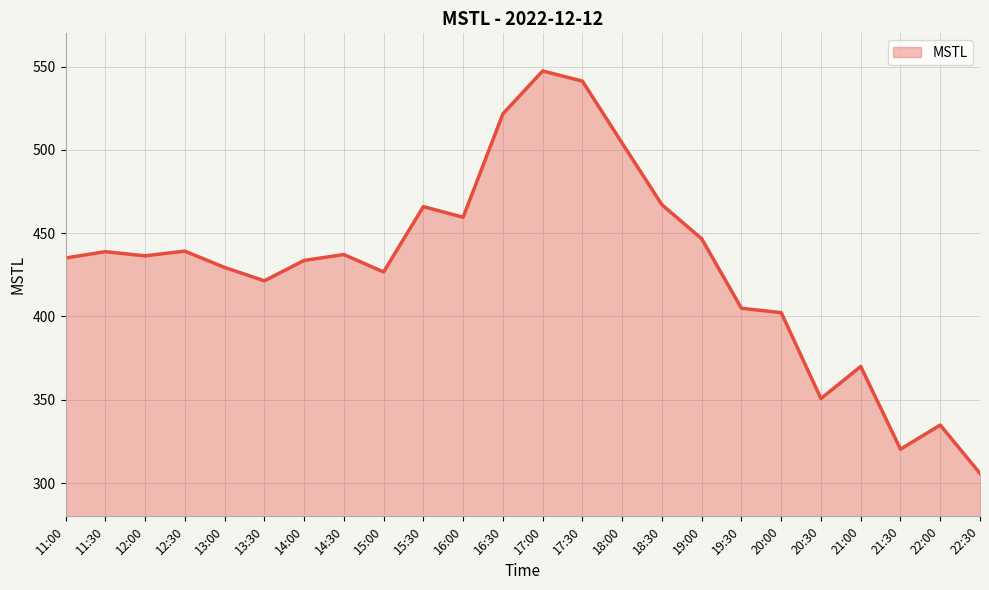

At which category does the chart reach its peak across all series?

17:00